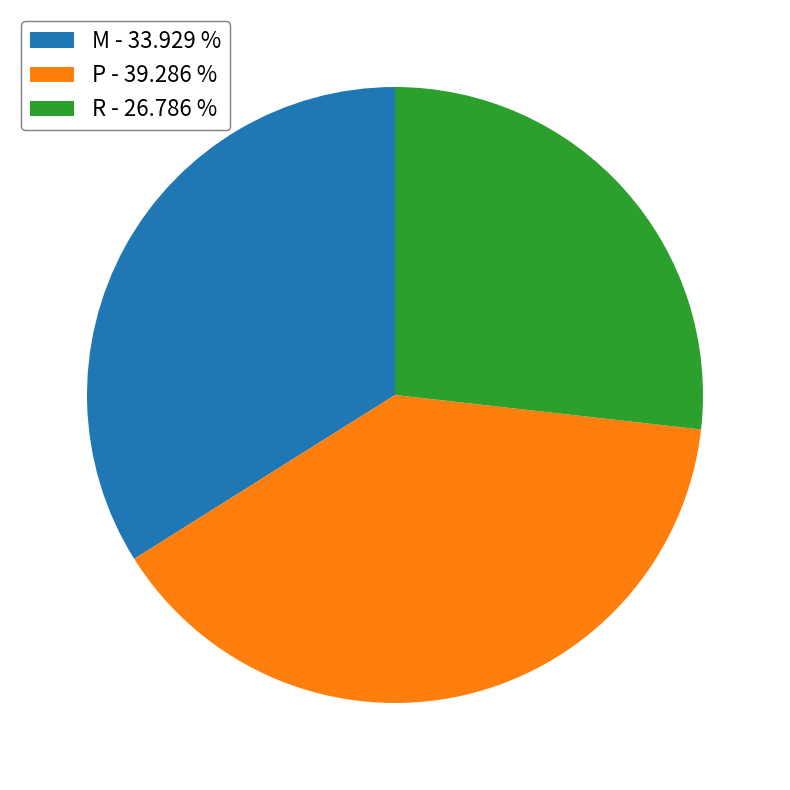

Which has a higher value, R or P?

P